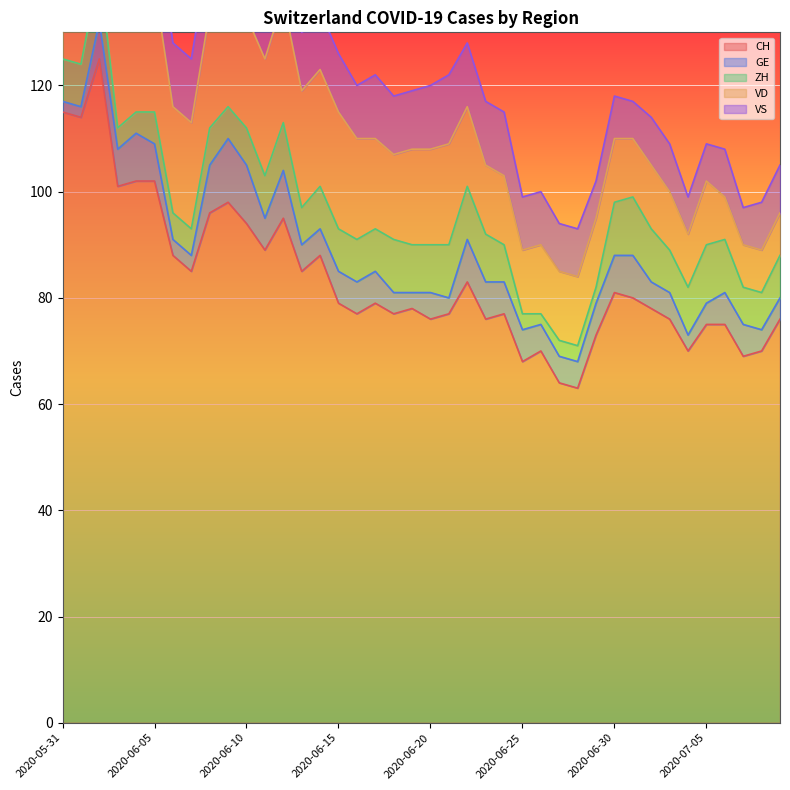

What is the highest value of the CH series?

125